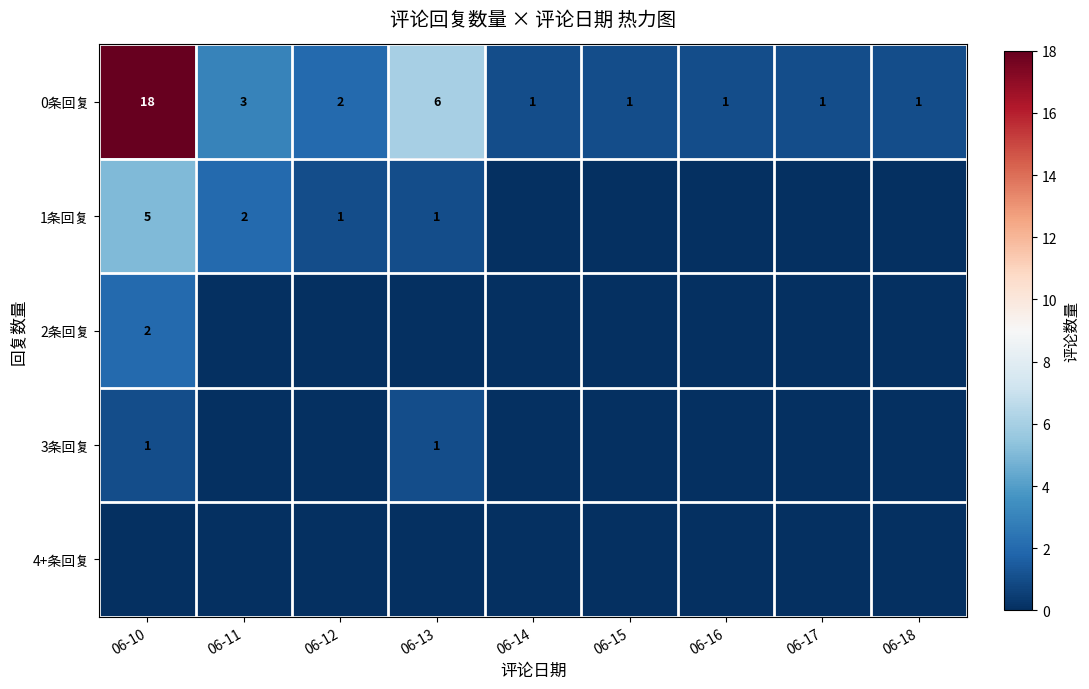

What is the sum of all 0条回复 values?

34